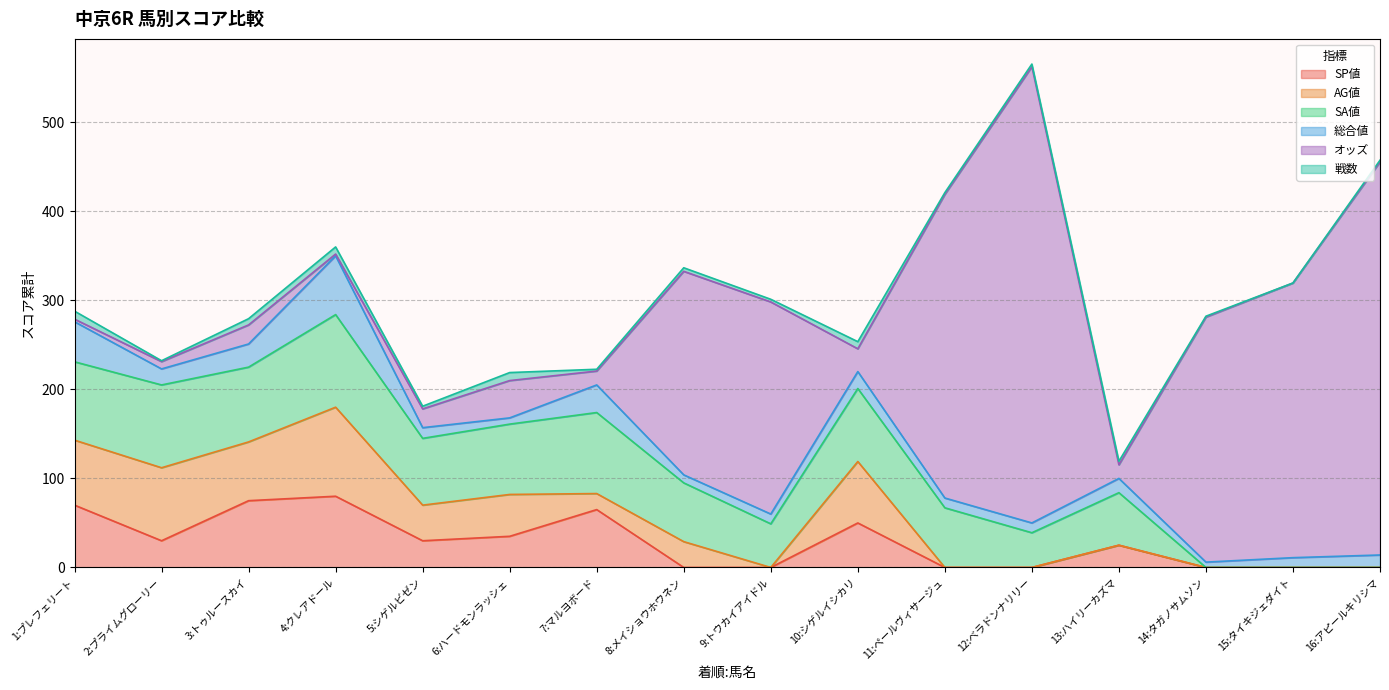

At which category is the sum across all series the highest?

12:ベラドンナリリー